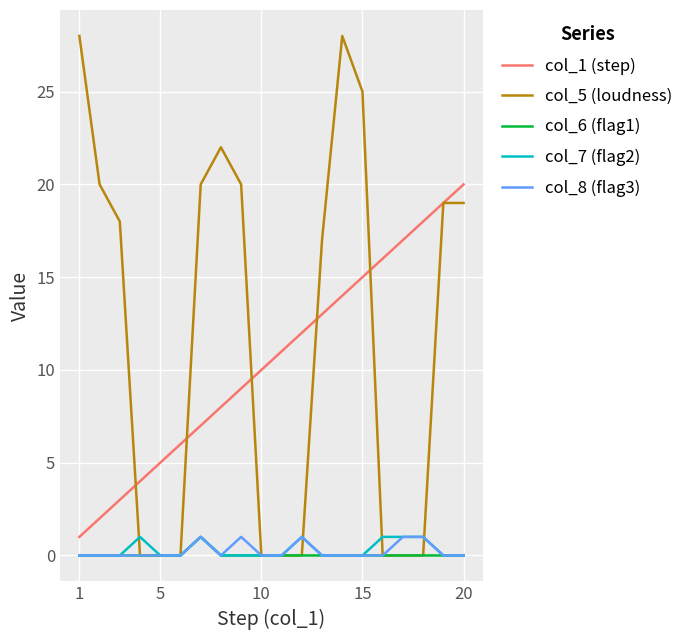

What are all the series names shown in the legend?

col_1 (step), col_5 (loudness), col_6 (flag1), col_7 (flag2), col_8 (flag3)